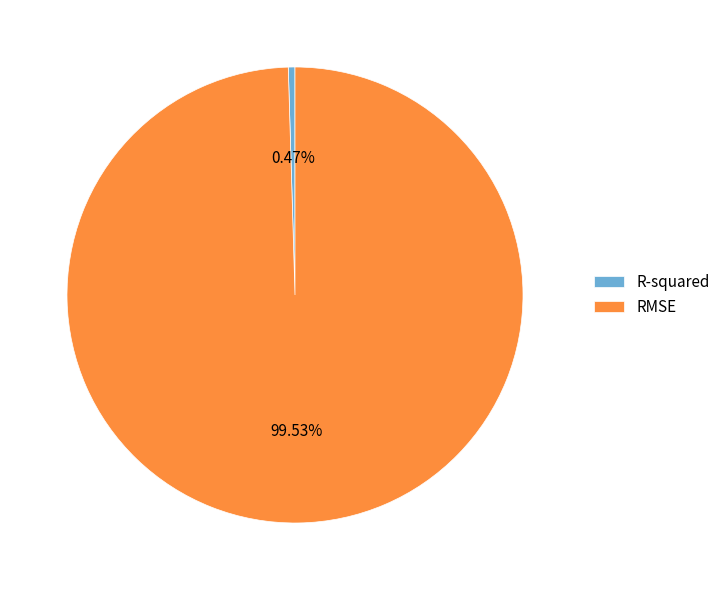

To the nearest percent, what is the difference between the largest and smallest slice percentages?

99%